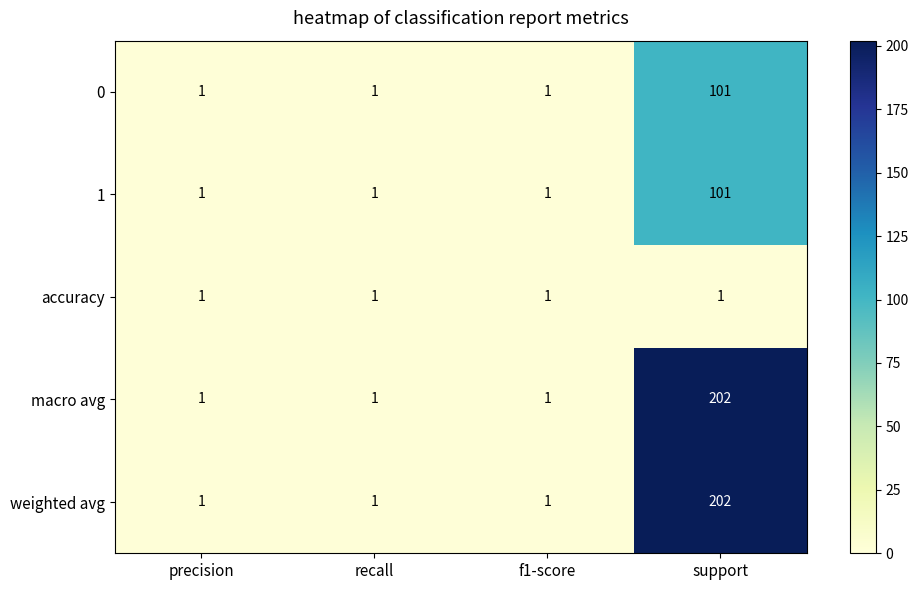

At how many categories does at least one series exceed 192?

1